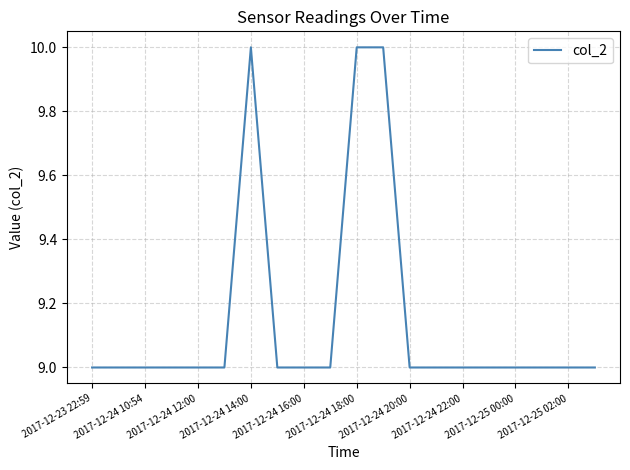

What is the maximum value shown in the chart?

10